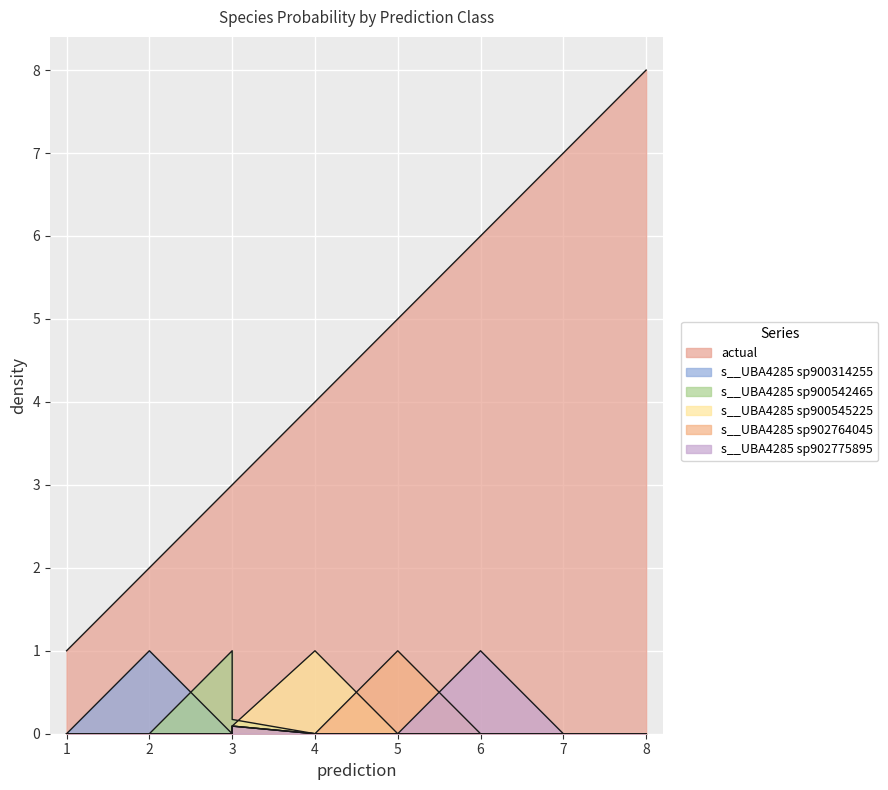

Between 5 and 6, which series saw the biggest shift?

actual